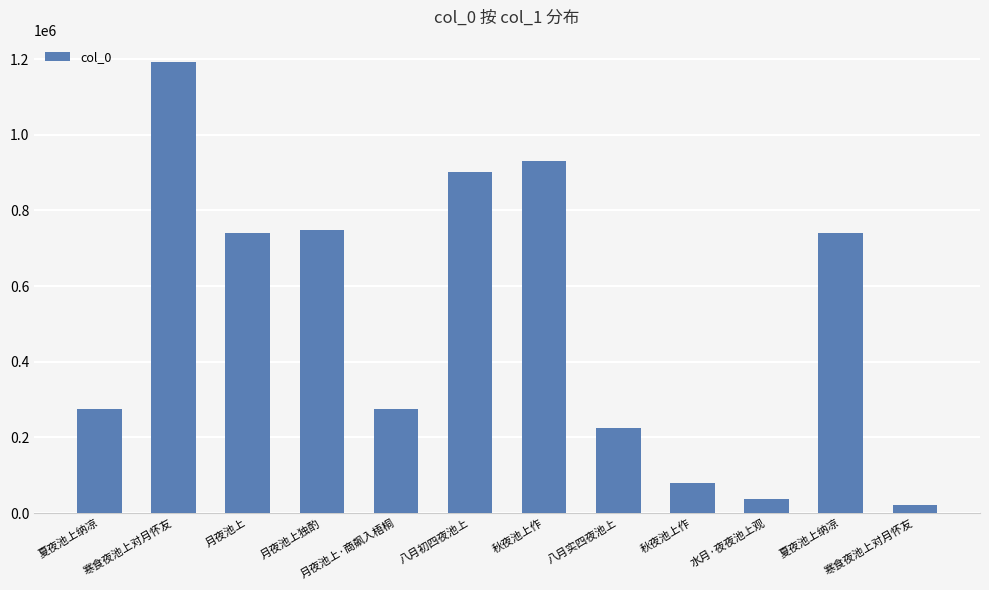

True or false: the data shows 444953 at 月夜池上.

False